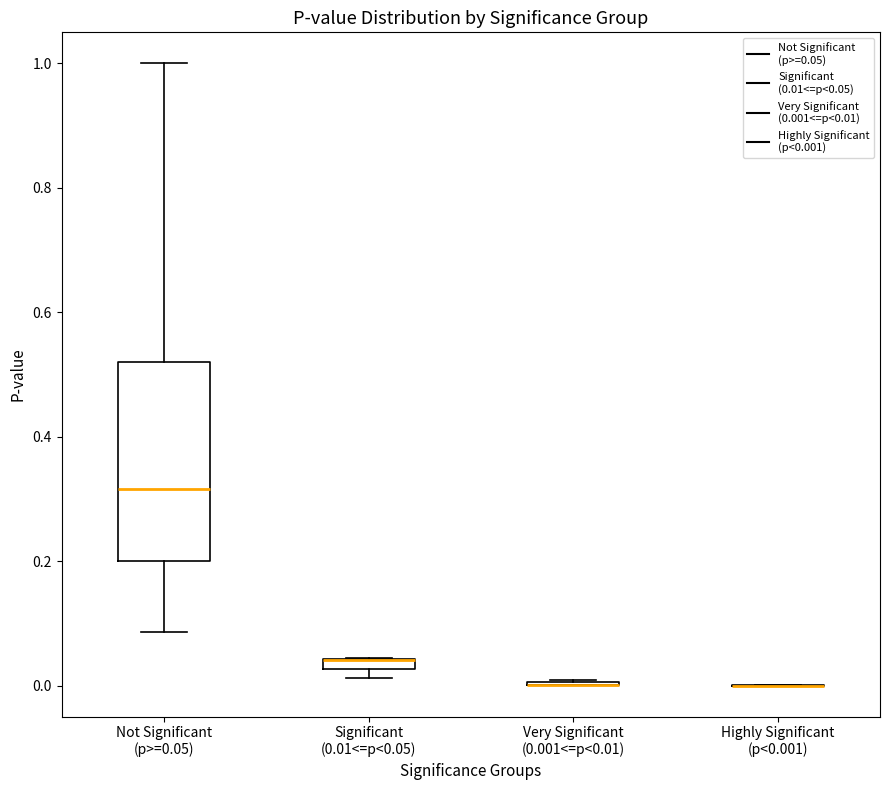

Which box is the tallest, from its lower edge to its upper edge?

Not Significant (p>=0.05)